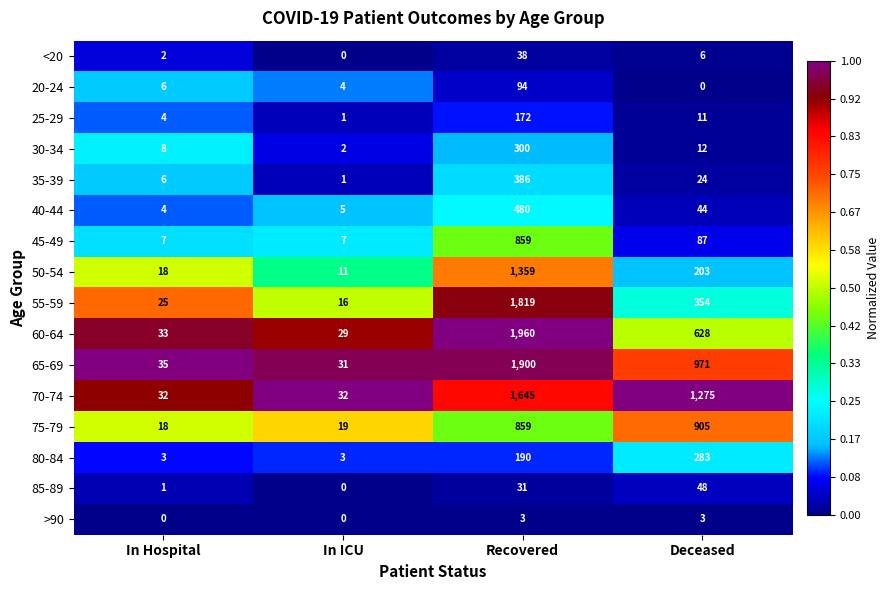

Which category has the highest value in the 45-49 series?

Recovered